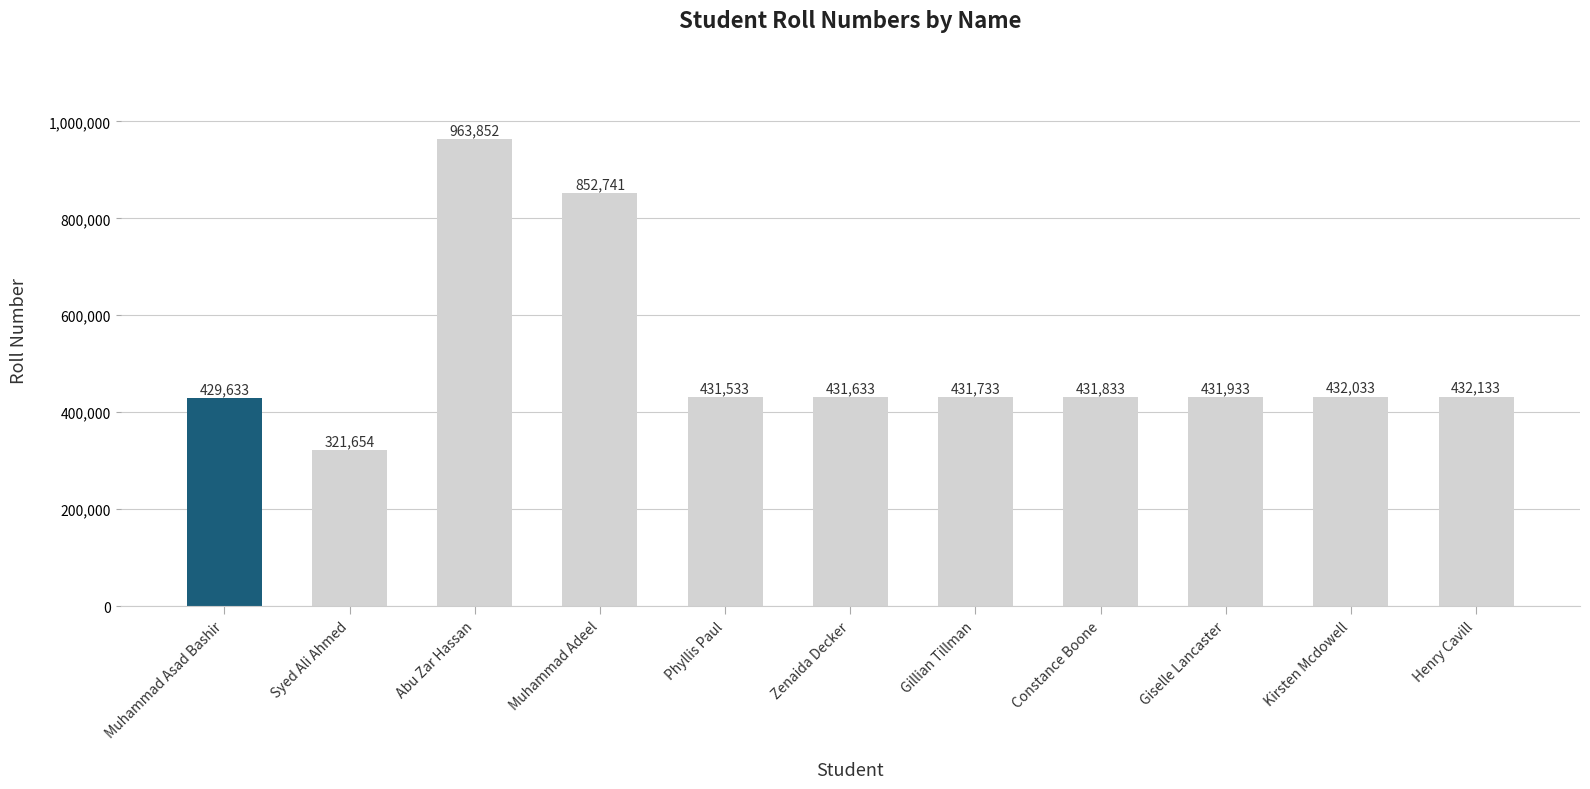

Reading left to right, list all the values displayed in this chart.

429633	321654	963852	852741	431533	431633	431733	431833	431933	432033	432133